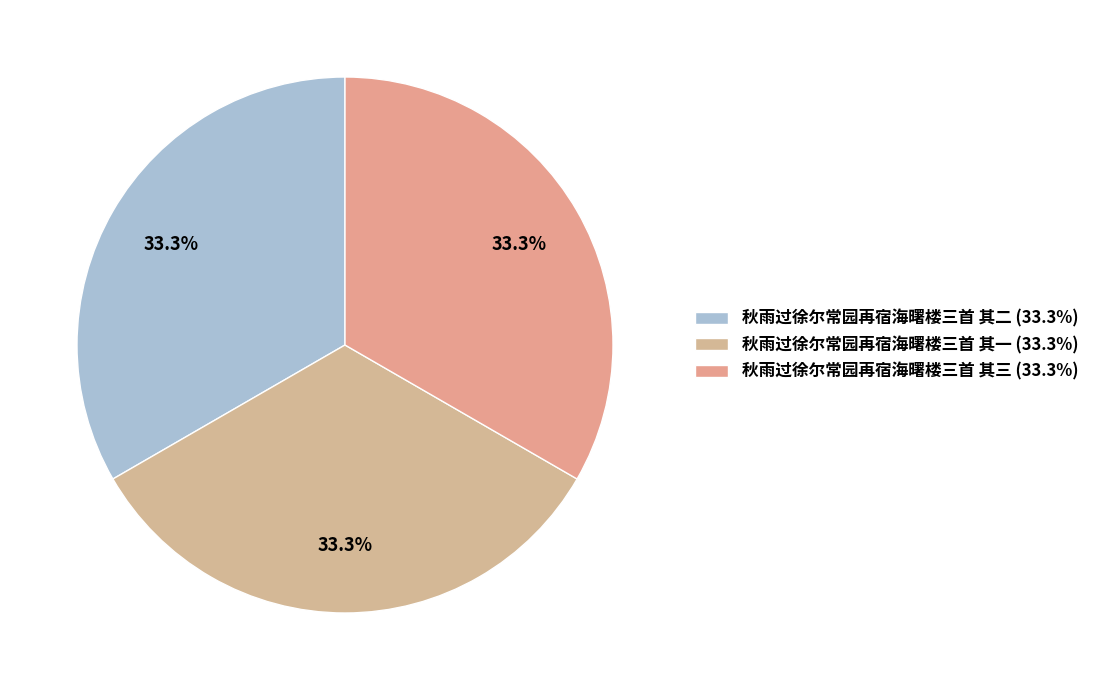

Does 秋雨过徐尔常园再宿海曙楼三首 其三 represent more than half of the total?

No